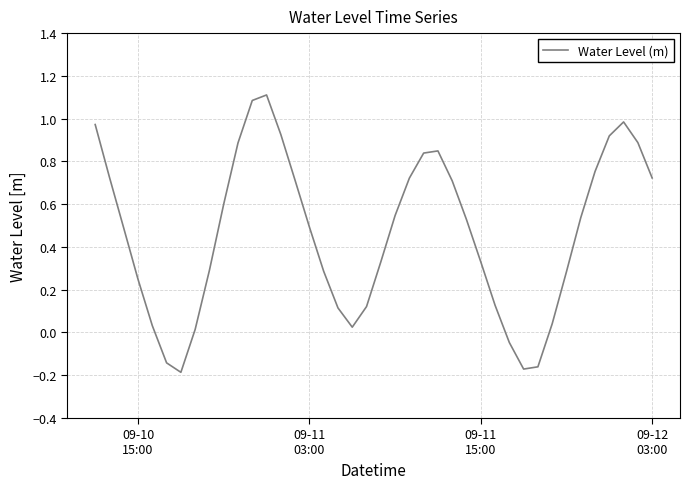

How many values exceed 0?

35